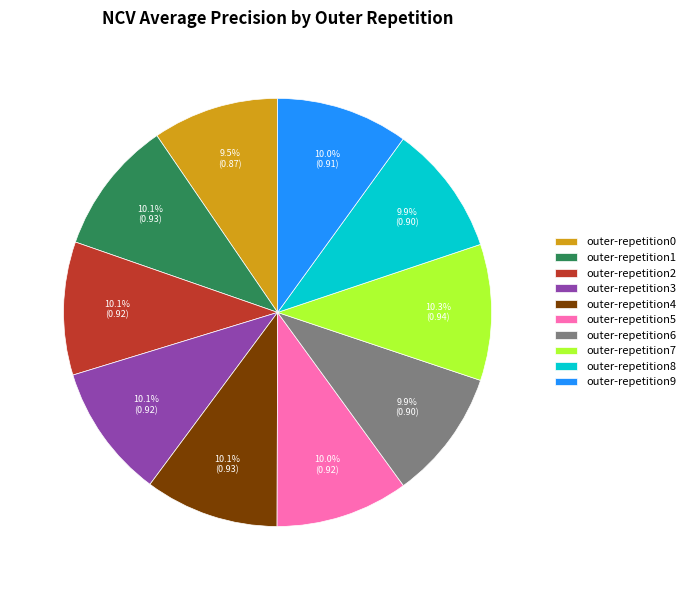

How many slices are in this pie chart?

10